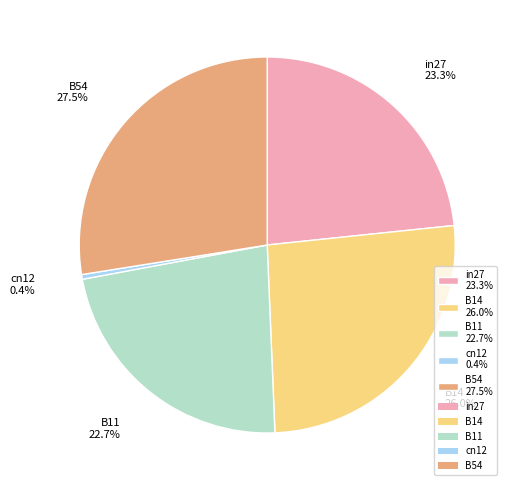

Is the sum of in27 and B11 greater than half?

No